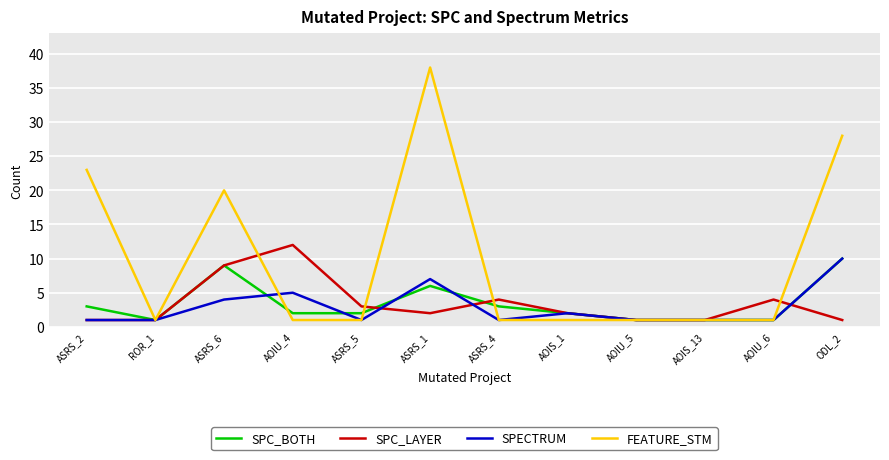

Reading left to right, list all the values displayed in this chart.

SPC_BOTH: 3	1	9	2	2	6	3	2	1	1	1	10
SPC_LAYER: 1	1	9	12	3	2	4	2	1	1	4	1
SPECTRUM: 1	1	4	5	1	7	1	2	1	1	1	10
FEATURE_STM: 23	1	20	1	1	38	1	1	1	1	1	28